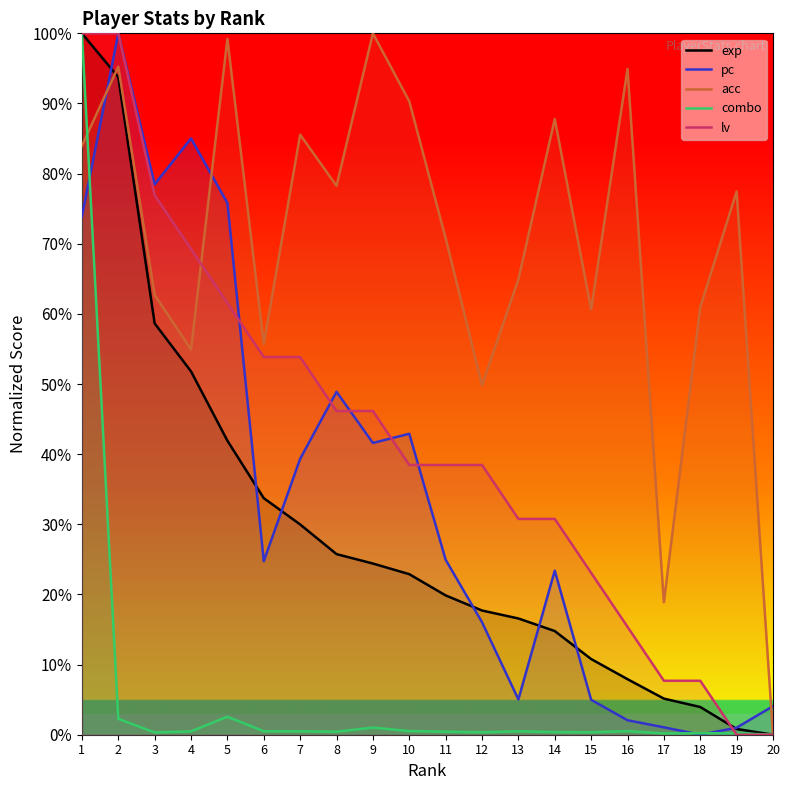

Reading left to right, what are all the values shown in this chart?

exp: 1=100.0	2=93.8	3=58.6	4=51.8	5=41.9	6=33.7	7=30.0	8=25.8	9=24.4	10=22.9	11=19.9	12=17.7	13=16.6	14=14.8	15=10.8	16=7.9	17=5.1	18=4.0	19=0.8	20=0.0
pc: 1=73.9	2=100.0	3=78.5	4=85.0	5=75.8	6=24.7	7=39.3	8=48.9	9=41.6	10=42.9	11=24.9	12=16.0	13=5.0	14=23.4	15=5.0	16=2.1	17=1.1	18=0.0	19=1.0	20=4.1
acc: 1=84.0	2=95.2	3=62.7	4=54.9	5=99.2	6=55.7	7=85.6	8=78.3	9=100.0	10=90.3	11=70.8	12=49.8	13=64.9	14=87.8	15=60.6	16=94.9	17=18.9	18=61.0	19=77.5	20=0.0
combo: 1=100.0	2=2.3	3=0.3	4=0.5	5=2.6	6=0.5	7=0.5	8=0.4	9=1.0	10=0.5	11=0.4	12=0.3	13=0.5	14=0.4	15=0.3	16=0.5	17=0.2	18=0.2	19=0.2	20=0.0
lv: 1=100.0	2=100.0	3=76.9	4=69.2	5=61.5	6=53.8	7=53.8	8=46.2	9=46.2	10=38.5	11=38.5	12=38.5	13=30.8	14=30.8	15=23.1	16=15.4	17=7.7	18=7.7	19=0.0	20=0.0